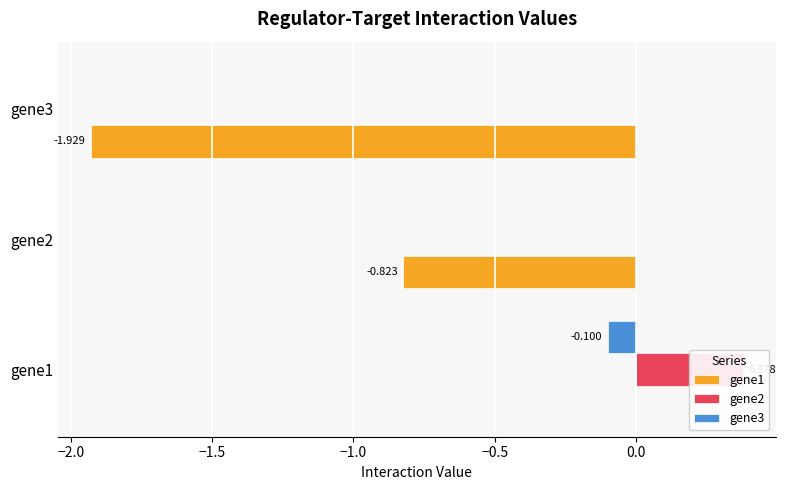

Does the chart contain any negative values?

Yes